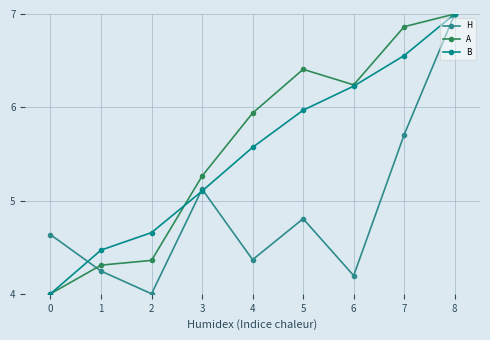

How many data points in A are less than 5?

3